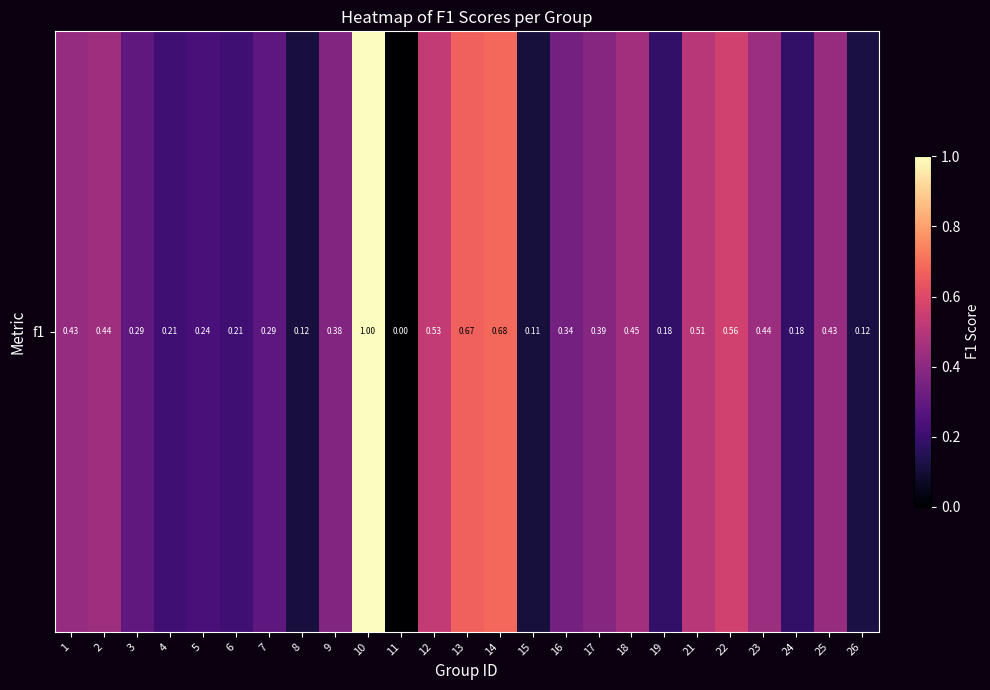

Reading left to right, what are all the values shown in this chart?

0.4	0.4	0.3	0.2	0.2	0.2	0.3	0.1	0.4	1.0	0.0	0.5	0.7	0.7	0.1	0.3	0.4	0.5	0.2	0.5	0.6	0.4	0.2	0.4	0.1